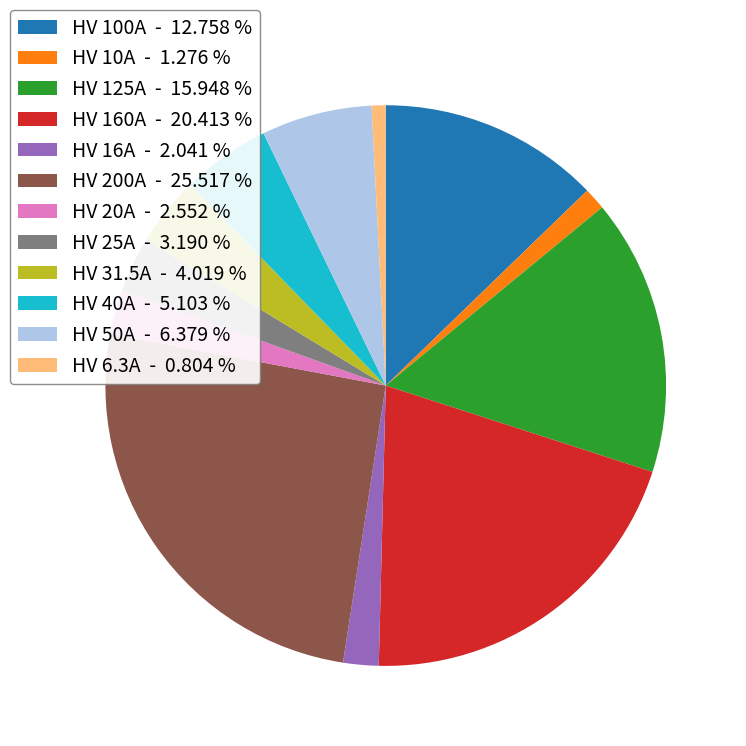

Between HV 10A - 1.276 % and HV 25A - 3.190 %, which is larger?

HV 25A - 3.190 %